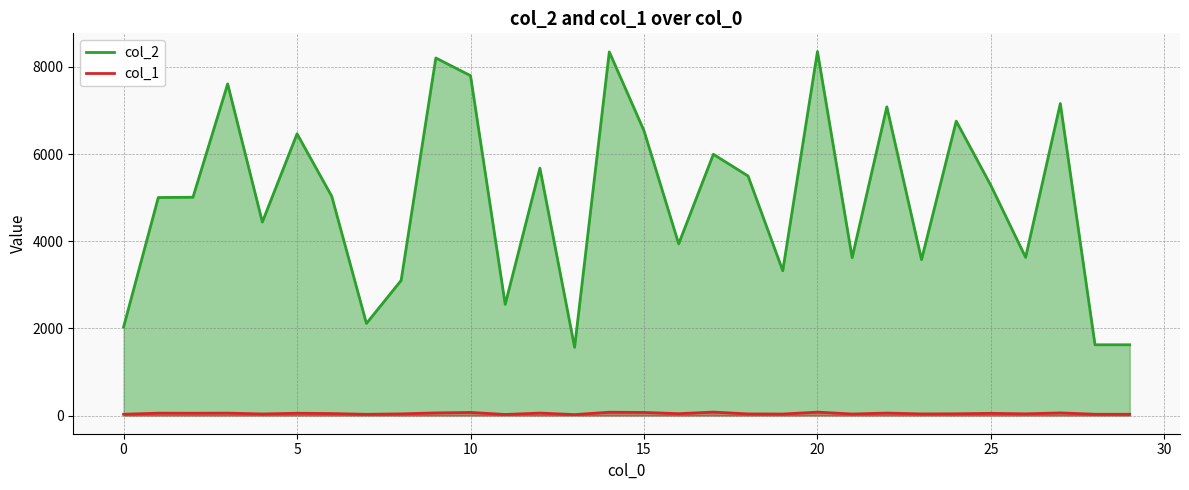

In col_2, how many points are lower than both neighbors (excluding endpoints)?

9